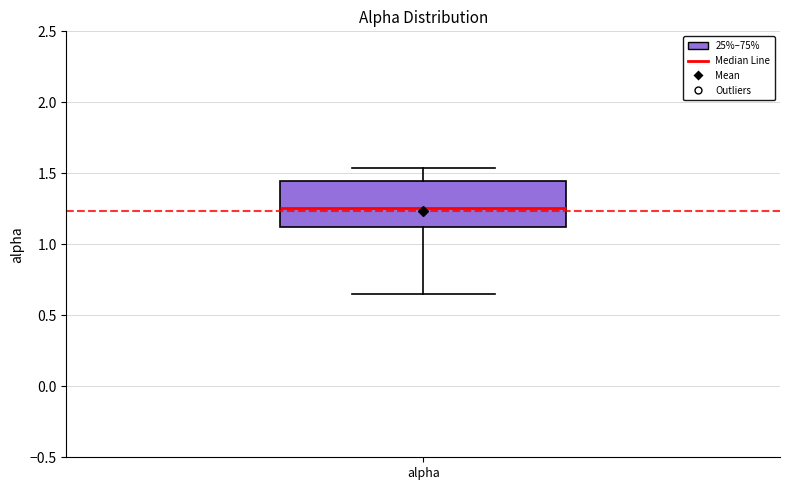

Transcribe this box plot: give where the median line is, the range the box spans, and where the two whiskers end, as read against the y-axis. The values are not printed on the chart, so give them approximately, as read against the axis.

median 1.25, box 1.10 to 1.45, whiskers 0.65 to 1.55